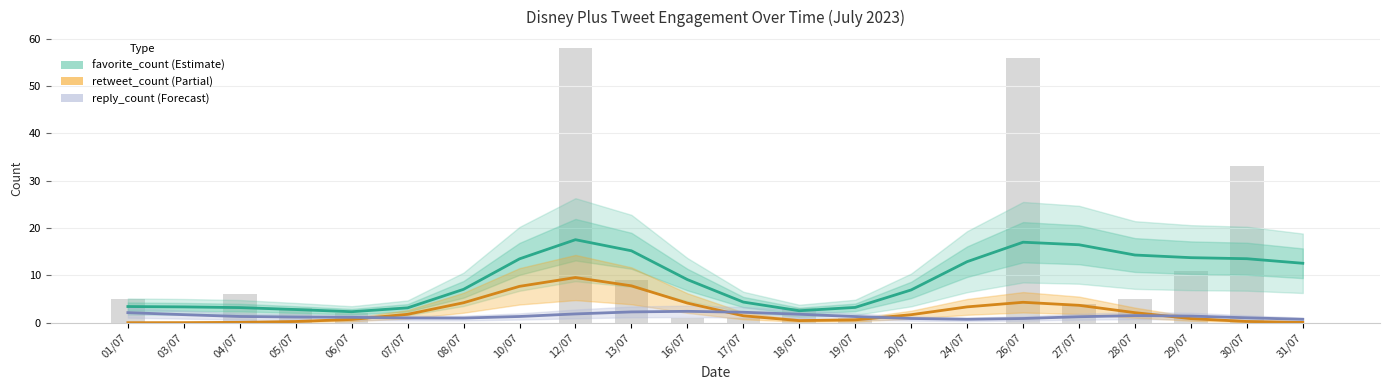

What is the average value of the favorite_count series?

9.0